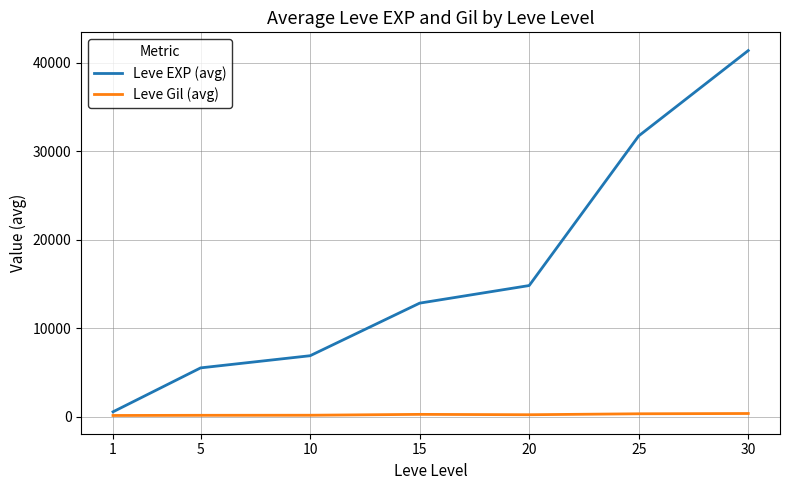

True or false: Leve EXP (avg) has more than 0 interior local peaks.

False